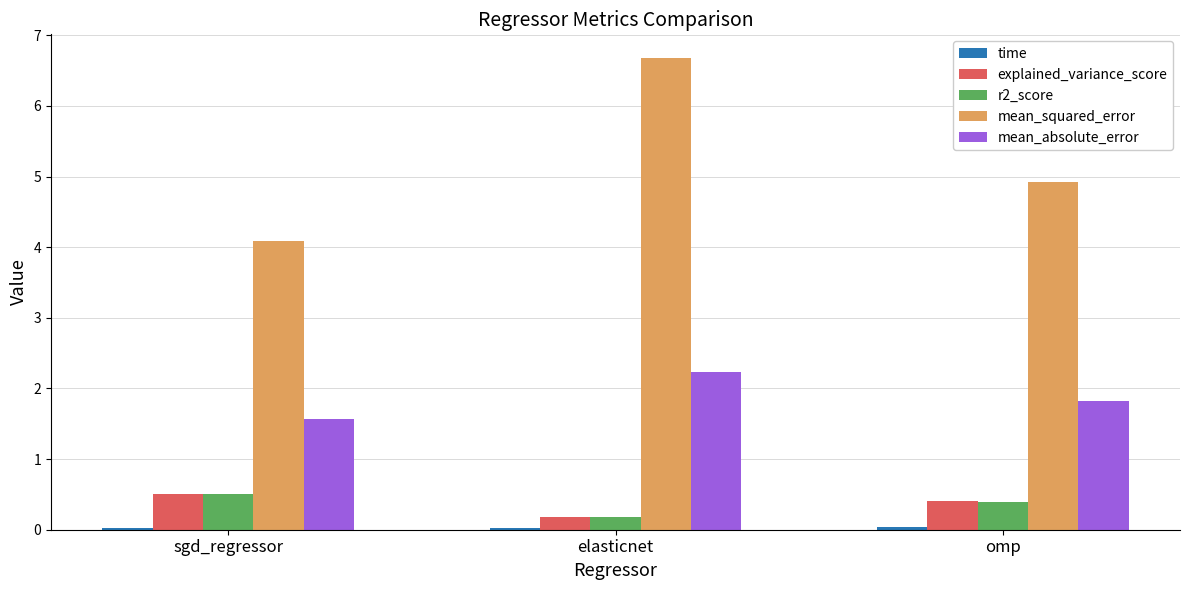

Is it true that explained_variance_score equals 0.4 at omp?

True